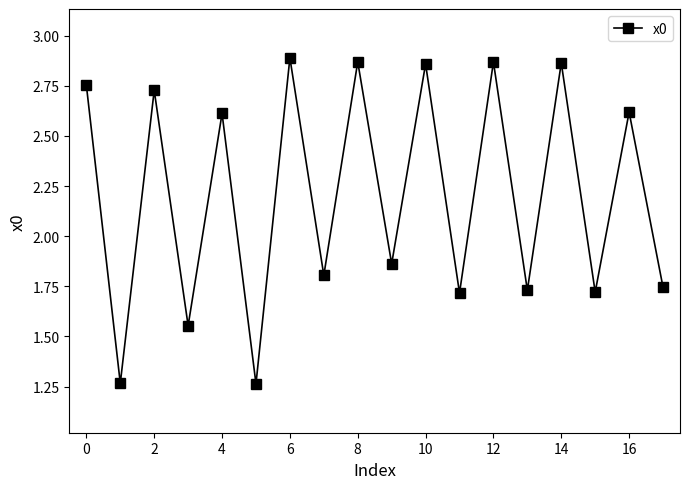

How many categories are shown in the chart?

18